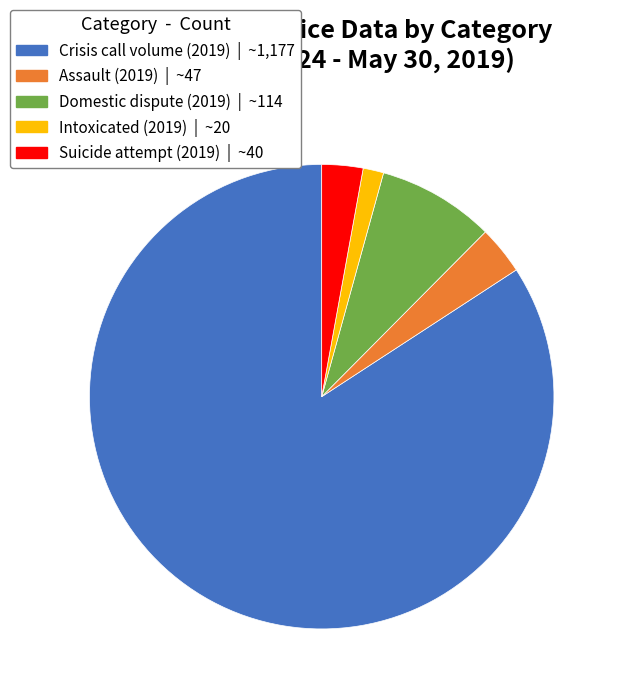

Which category has the biggest portion of the pie?

Crisis call volume (2019)